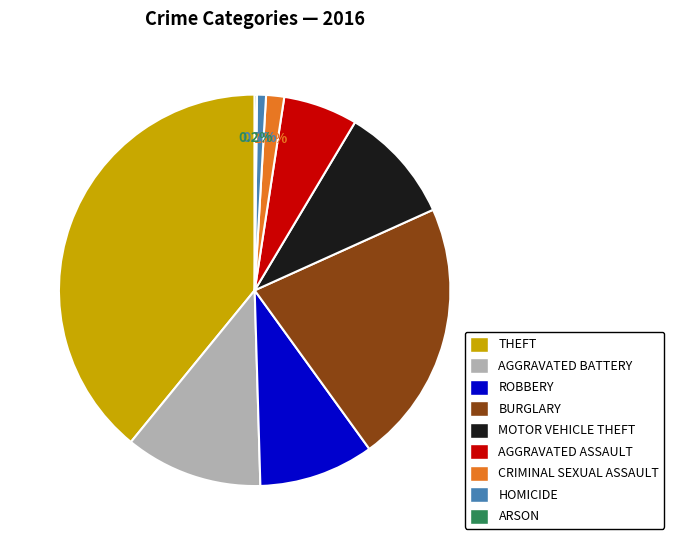

Does any single category account for the majority?

No